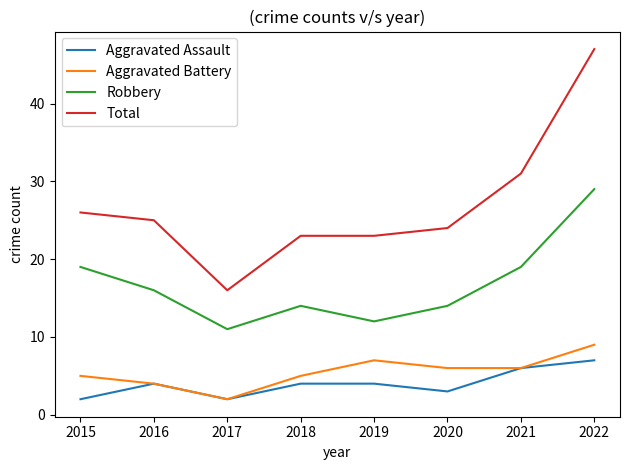

True or false: Total and Robbery intersect in this chart.

False